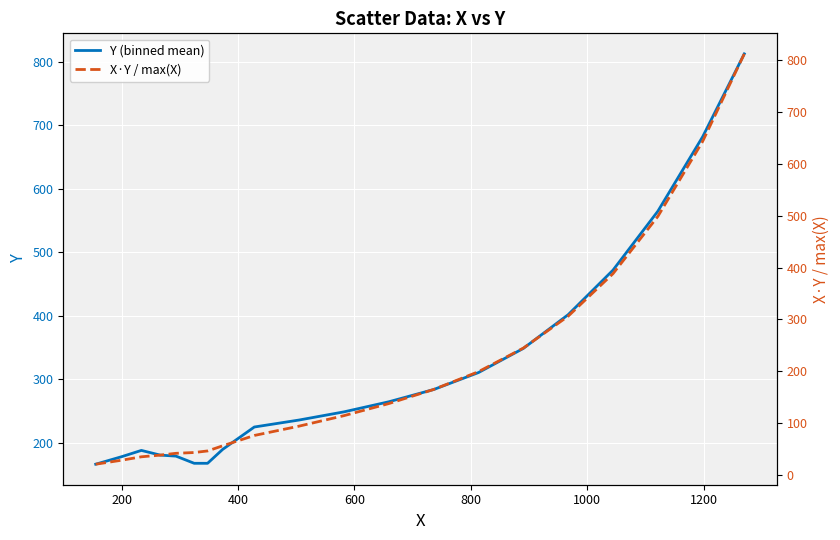

True or false: X·Y / max(X) has more than 0 points higher than both neighbors.

False